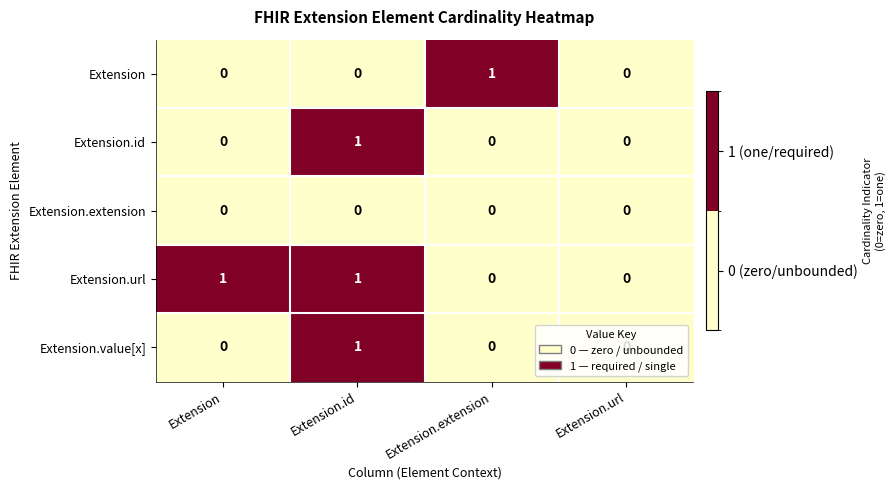

Which series changed the most between Extension and Extension.url?

Extension.url